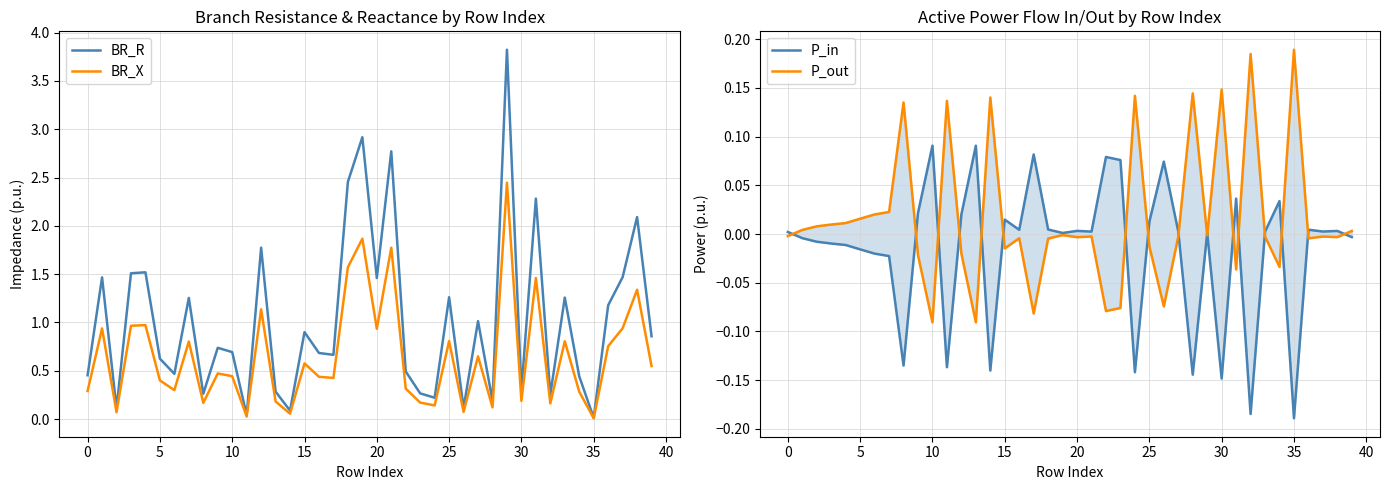

The BR_R series shows 0.9 at 15. True or false?

True